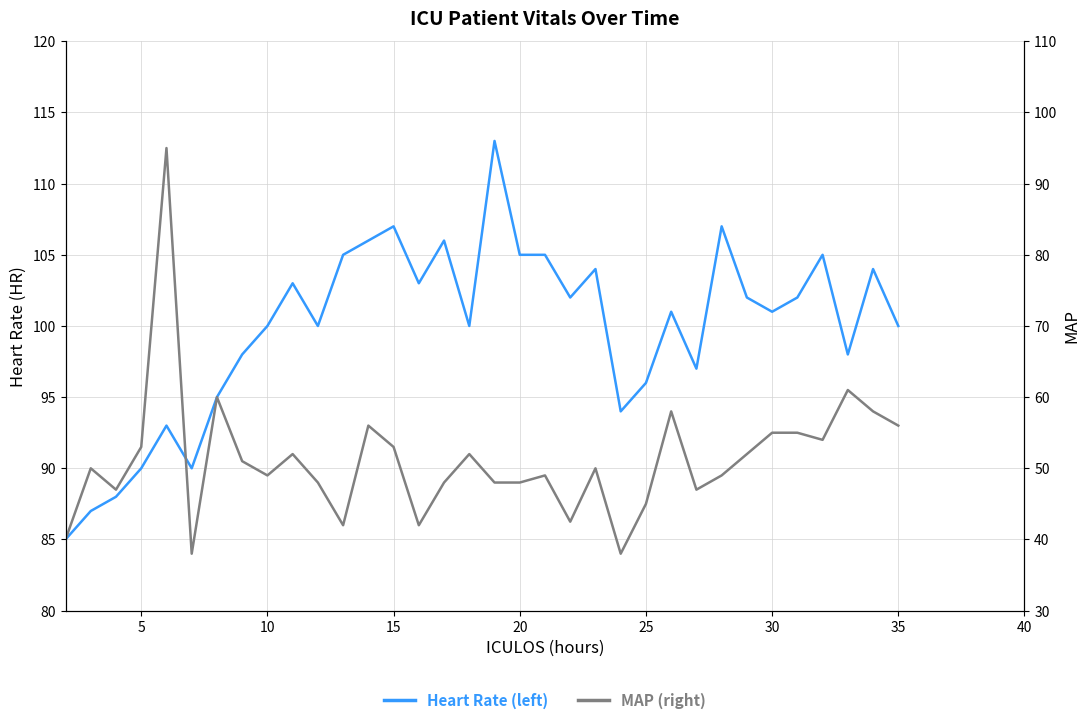

What is the sum of all MAP (right) values?

1741.5